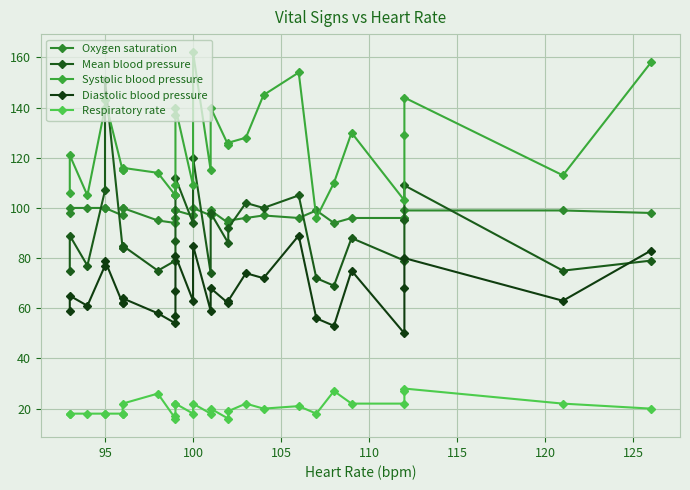

Count the number of data series in this chart.

5